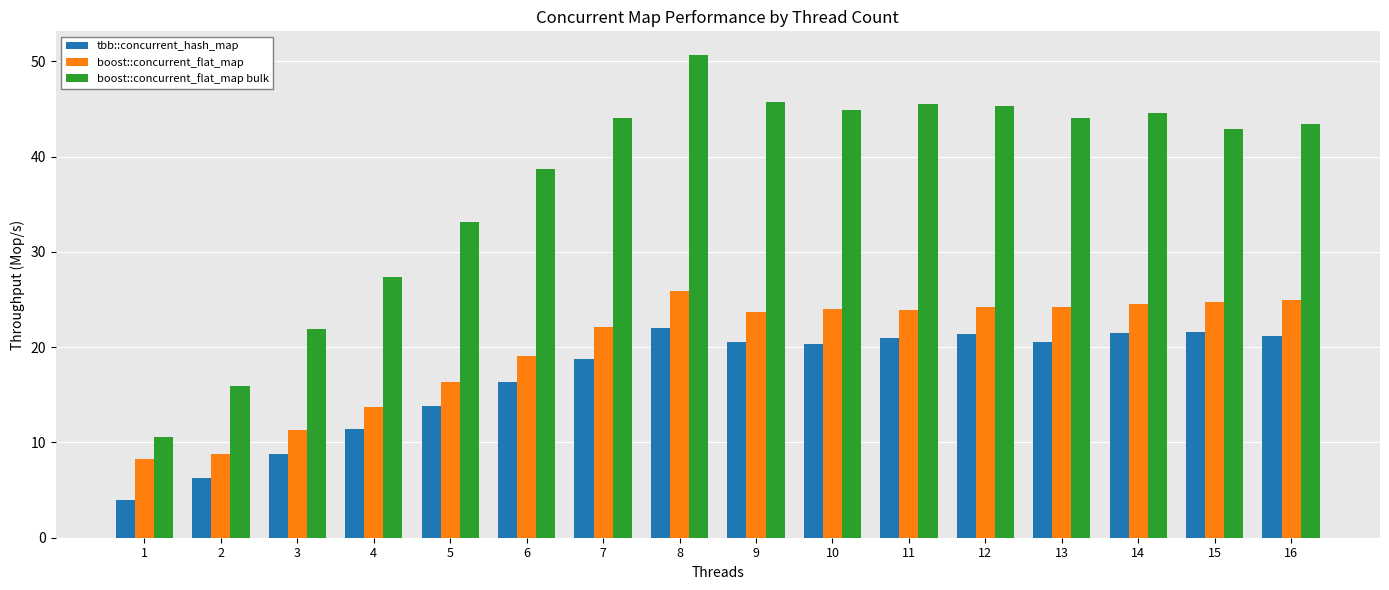

What is the average value of the boost::concurrent_flat_map series?

20.0